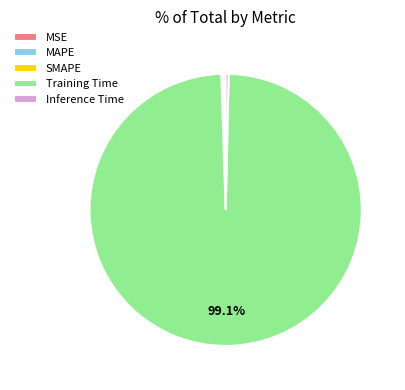

Which category accounts for the majority?

Training Time